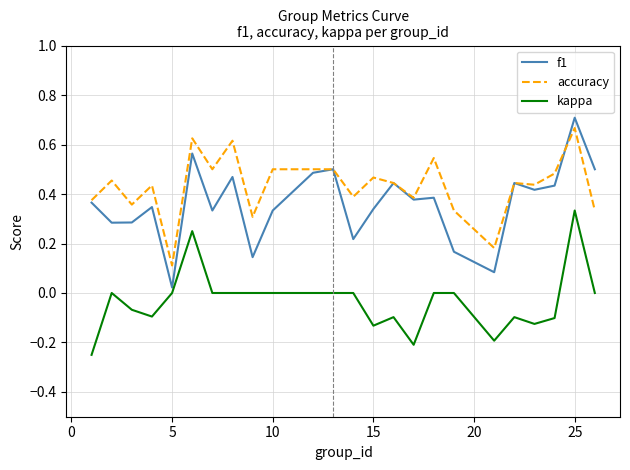

What is the sum of all f1 values?

8.7